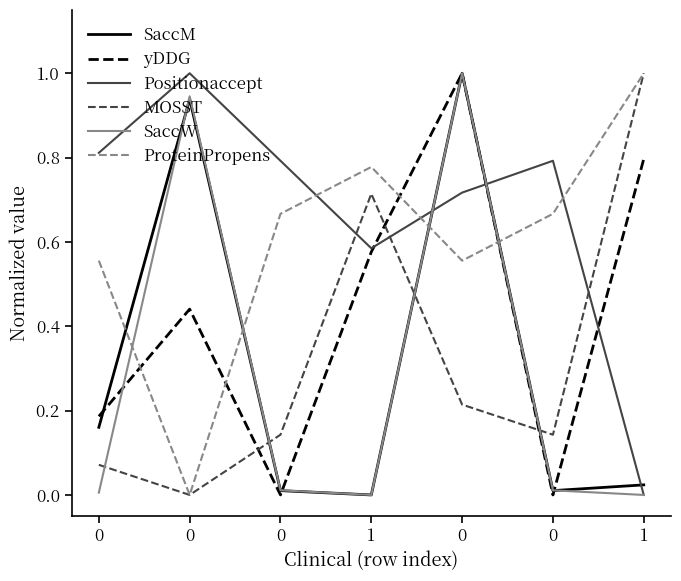

Between 0 and 1, which series saw the biggest shift?

MOSST